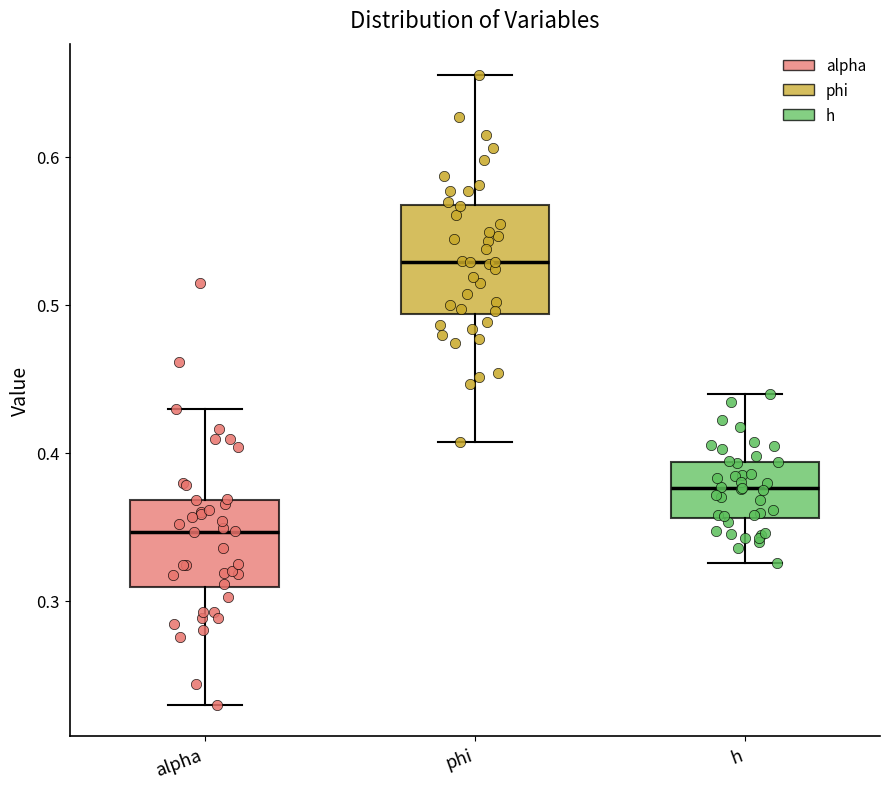

Which box's median line is the highest?

phi